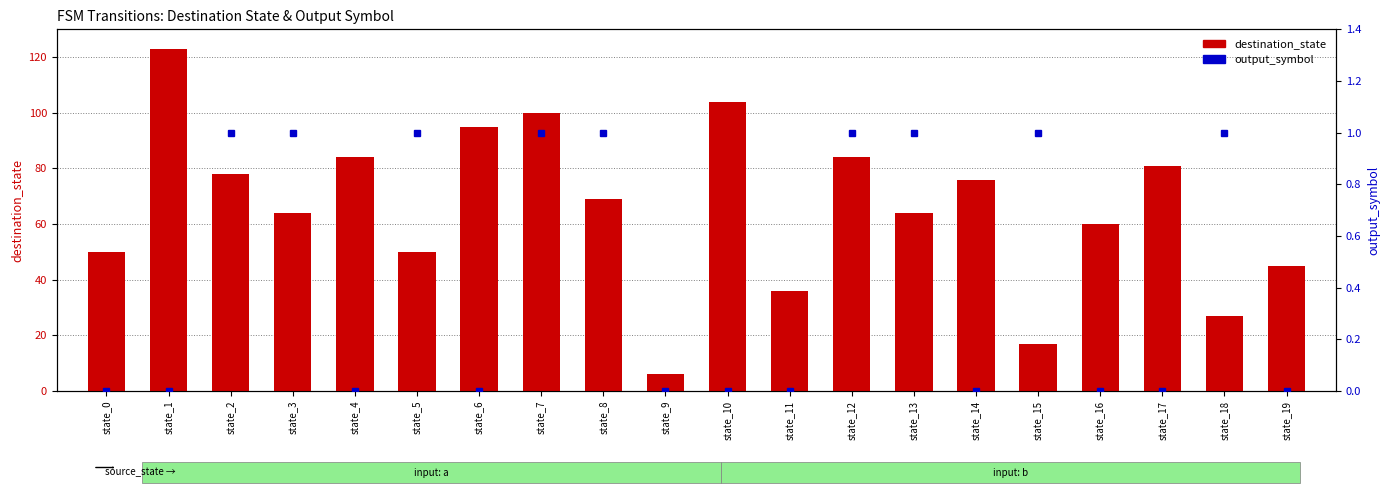

The value of output_symbol at state_1 is 0. True or false?

False